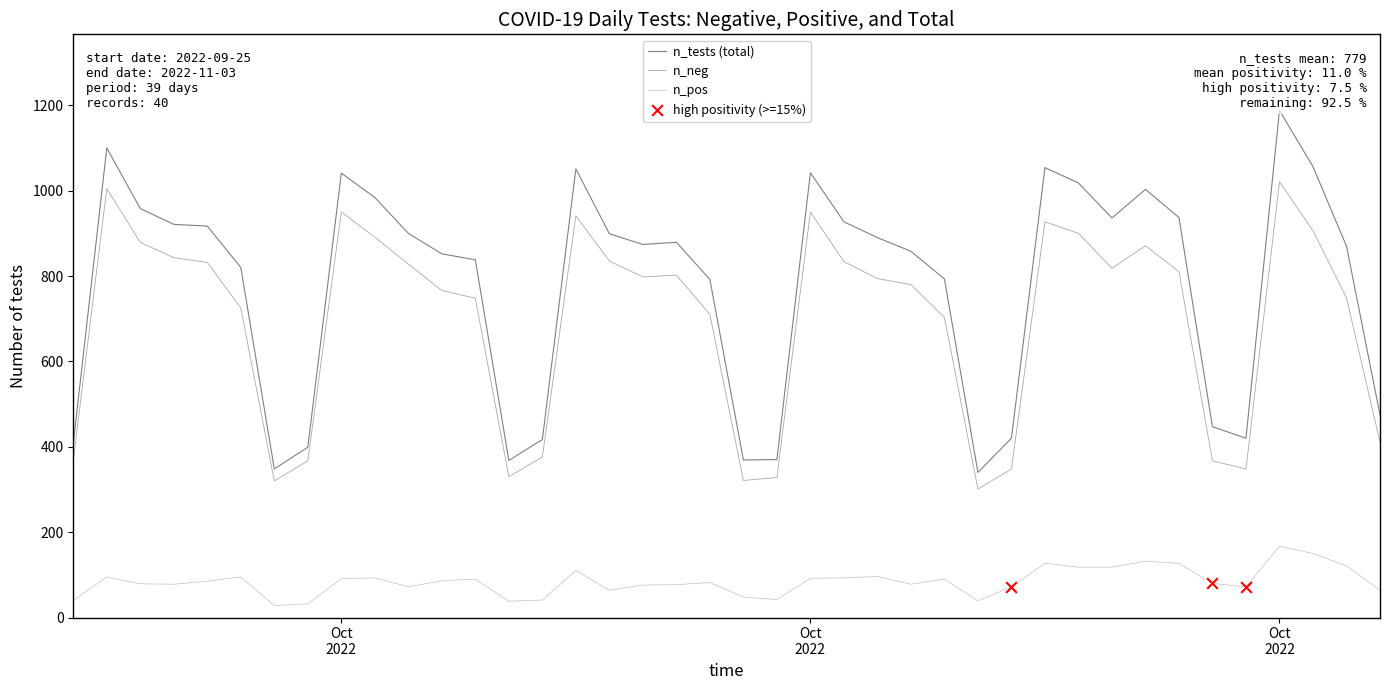

Does the chart have visible grid lines?

No